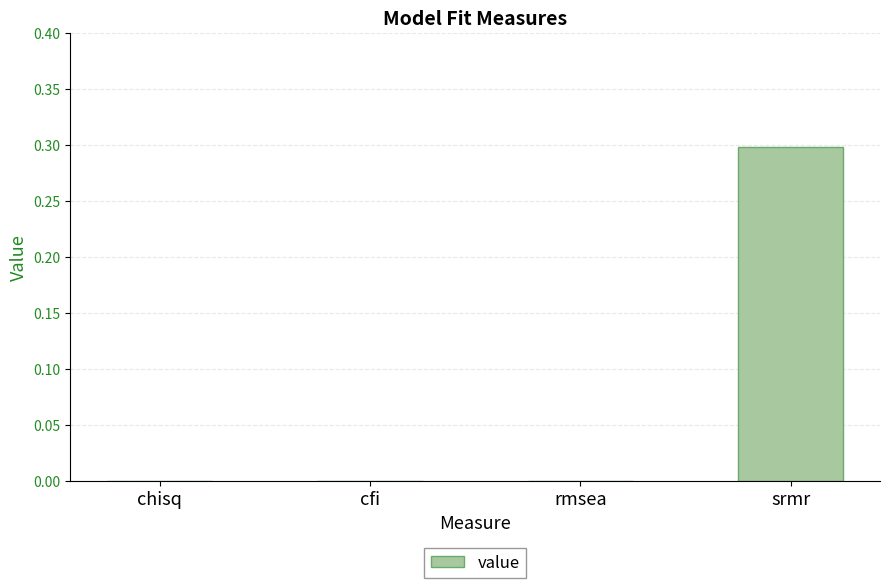

What is the approximate value at srmr?

0.3